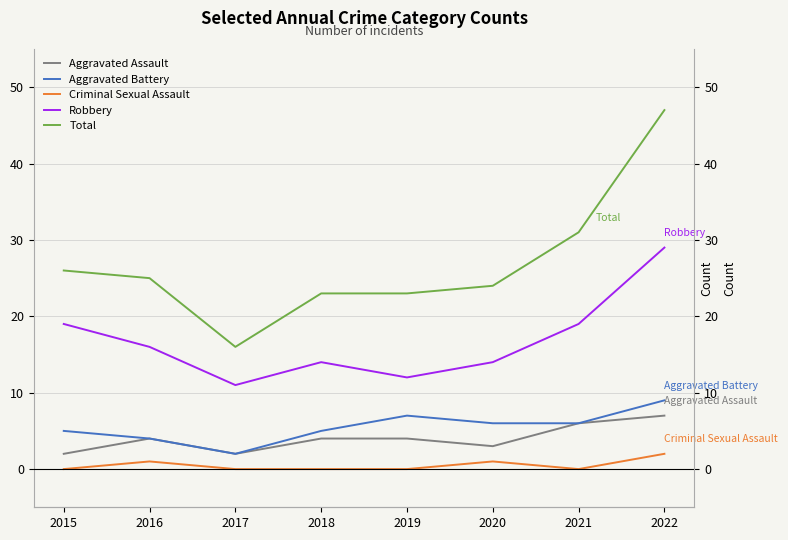

What is the minimum value for Total?

16